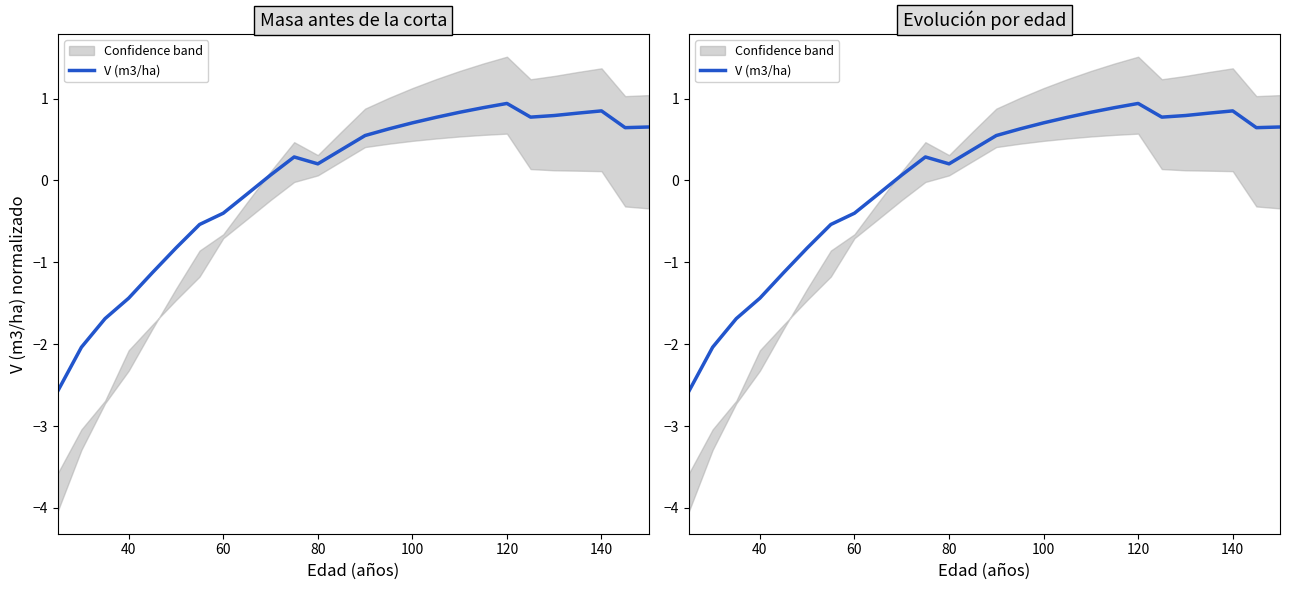

How many values are below 0?

9